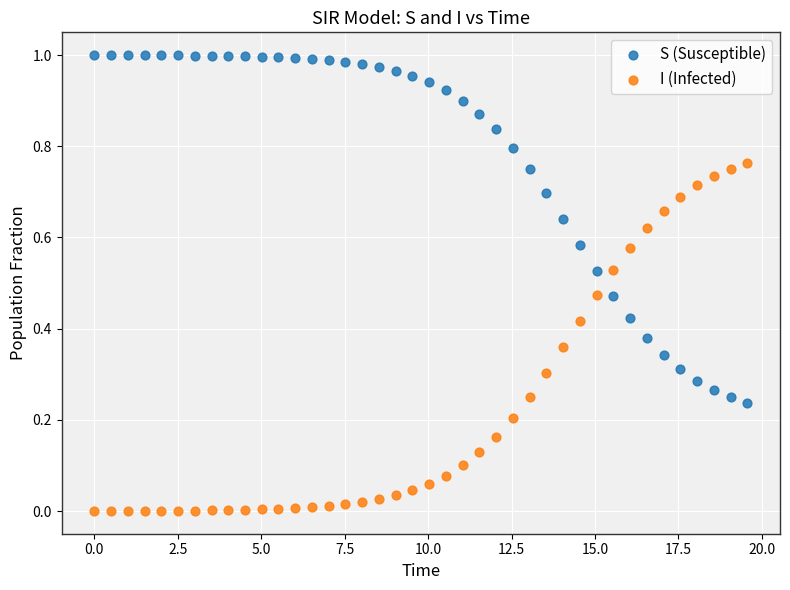

Across all data points, what is the range of X values (max minus min)?

19.6